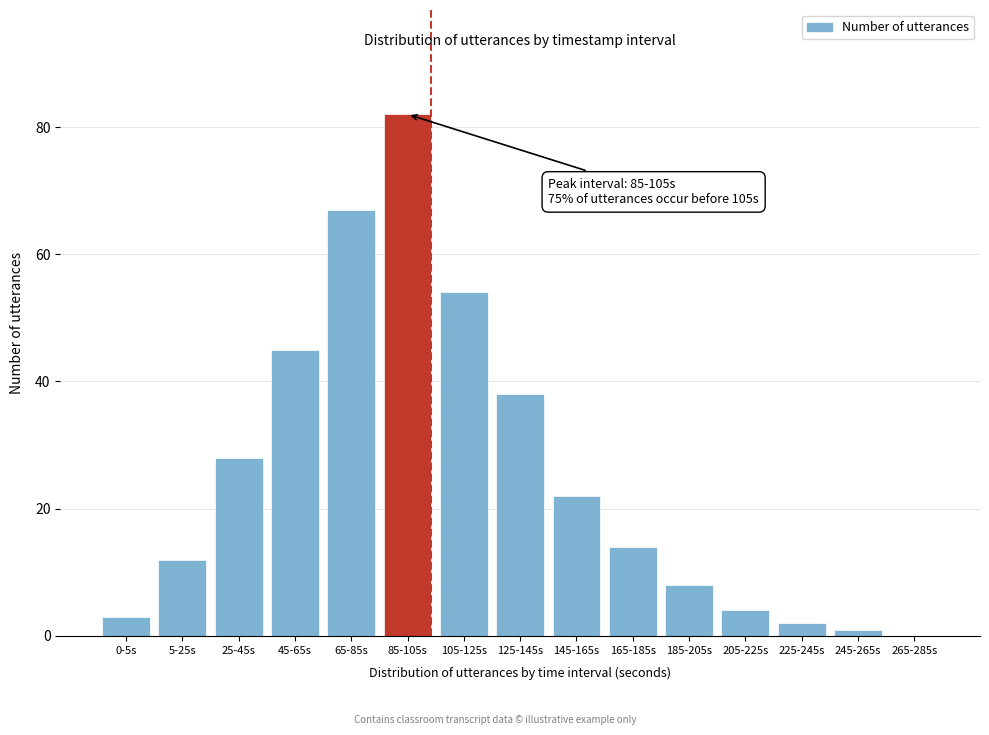

Reading right to left, list all the values displayed in this chart.

265-285s=0	245-265s=1	225-245s=2	205-225s=4	185-205s=8	165-185s=14	145-165s=22	125-145s=38	105-125s=54	85-105s=82	65-85s=67	45-65s=45	25-45s=28	5-25s=12	0-5s=3